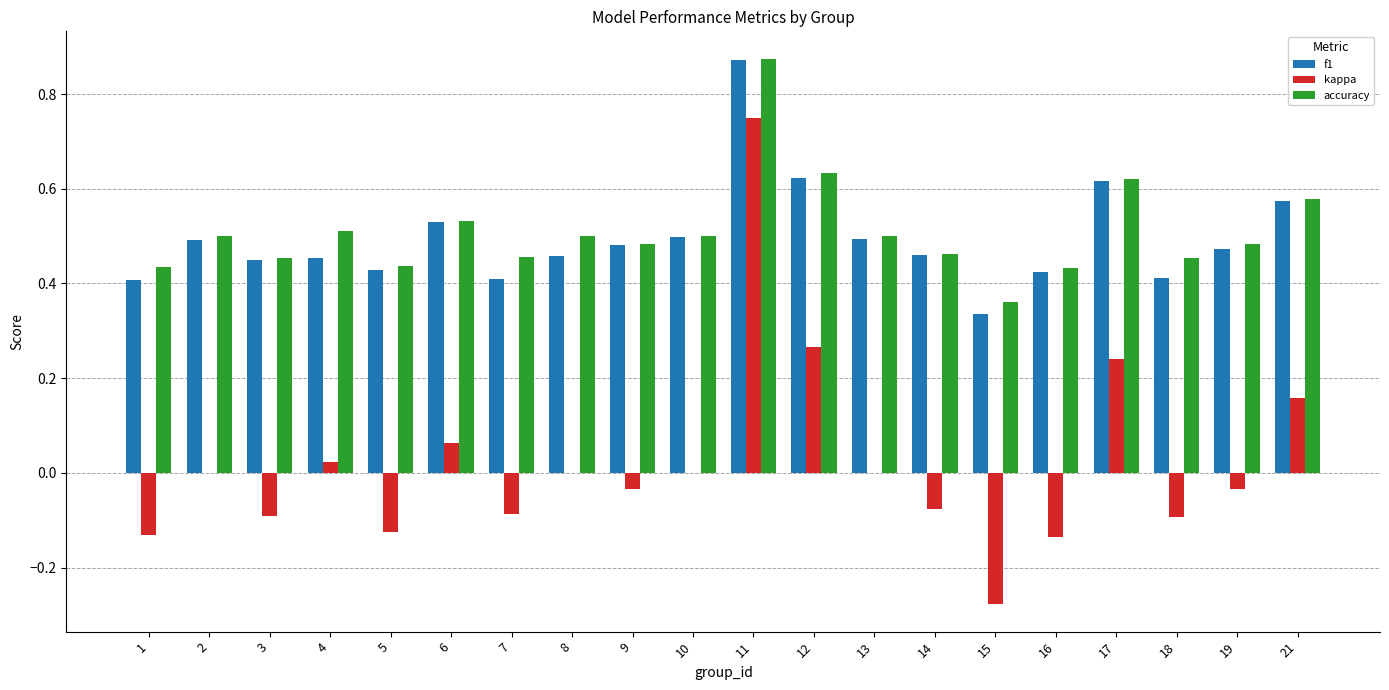

Count the number of categories in the chart.

20